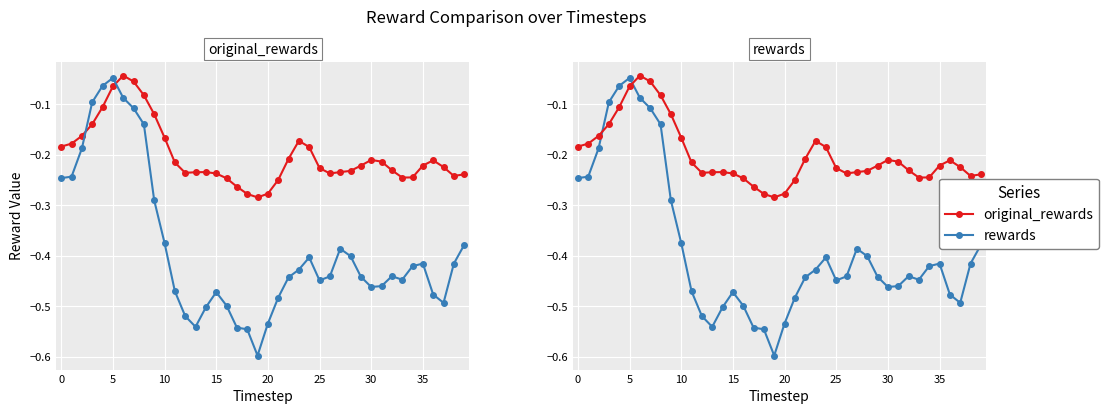

What is the difference between the maximum and second lowest values in the rewards series?

0.5